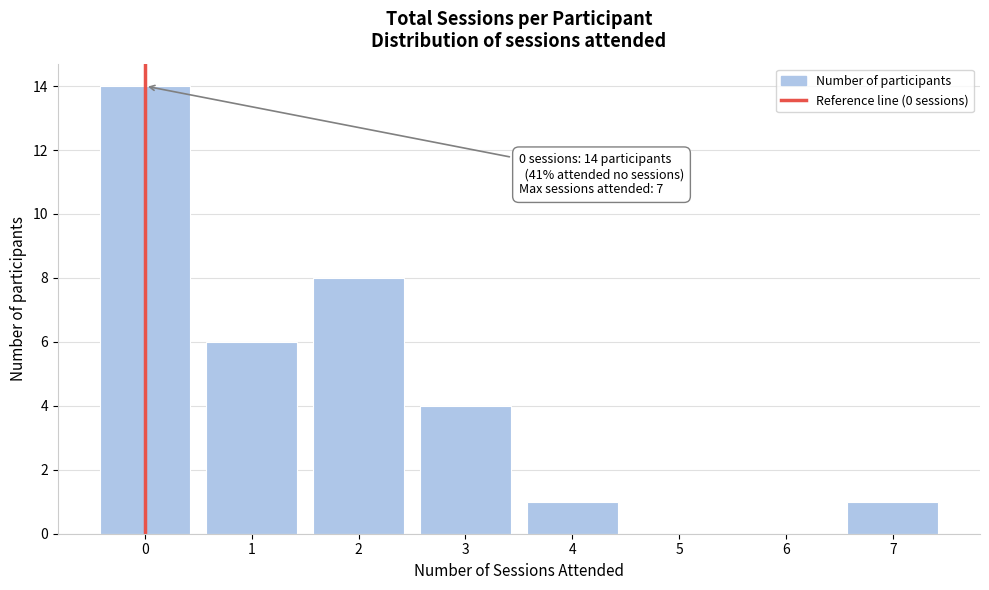

Reading right to left, what are all the values shown in this chart?

7=1	6=0	5=0	4=1	3=4	2=8	1=6	0=14